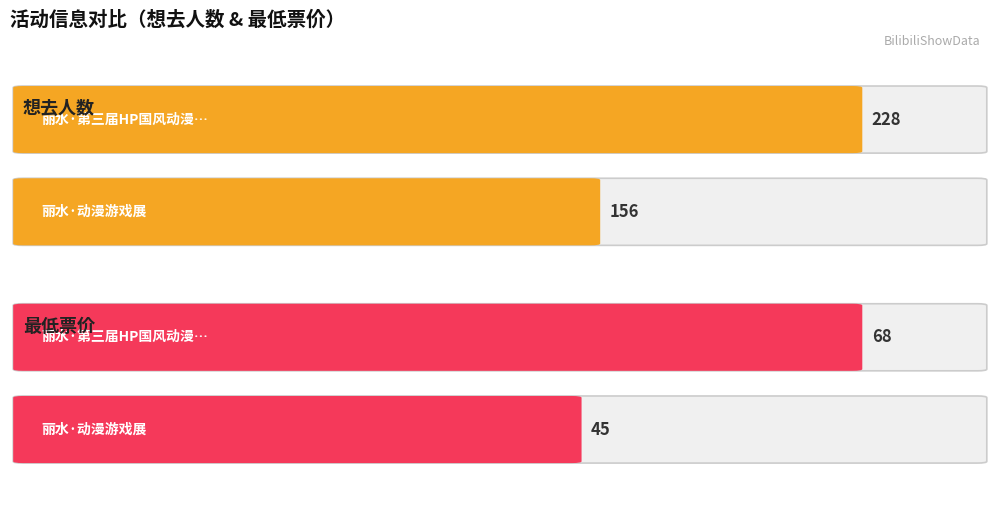

Does the chart contain any negative values?

No